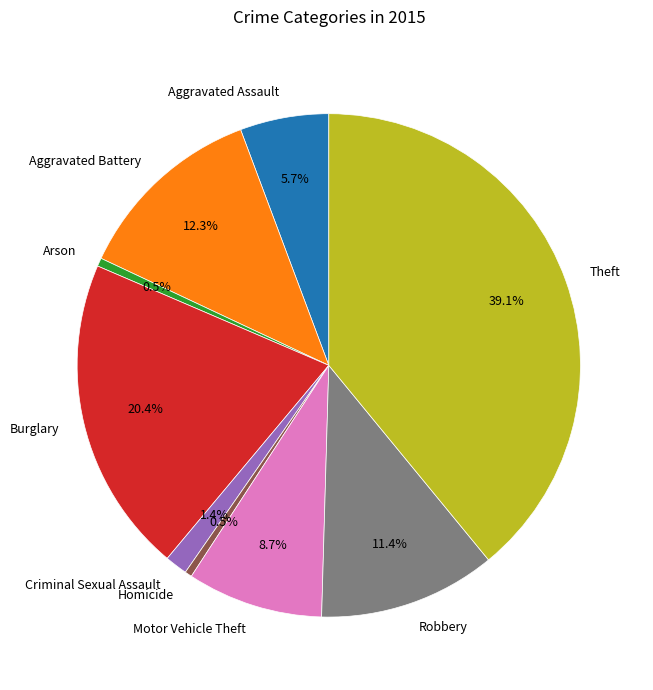

What portion of the pie excludes Burglary?

79.6%